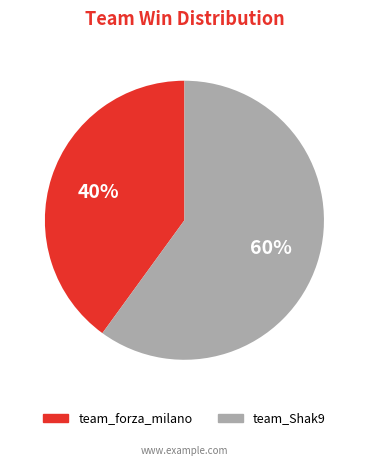

Does team_forza_milano account for over 50% of the chart?

No